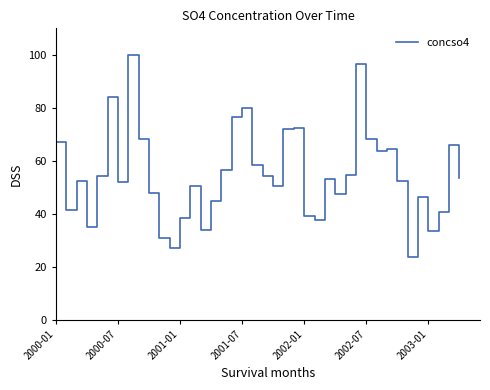

What is the greatest value displayed?

100.0